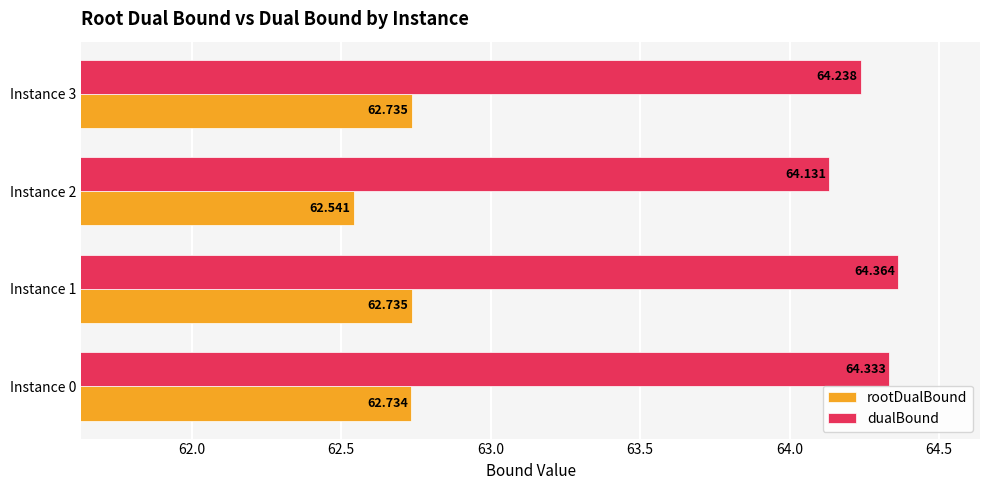

At which category is the sum across all series the highest?

Instance 1